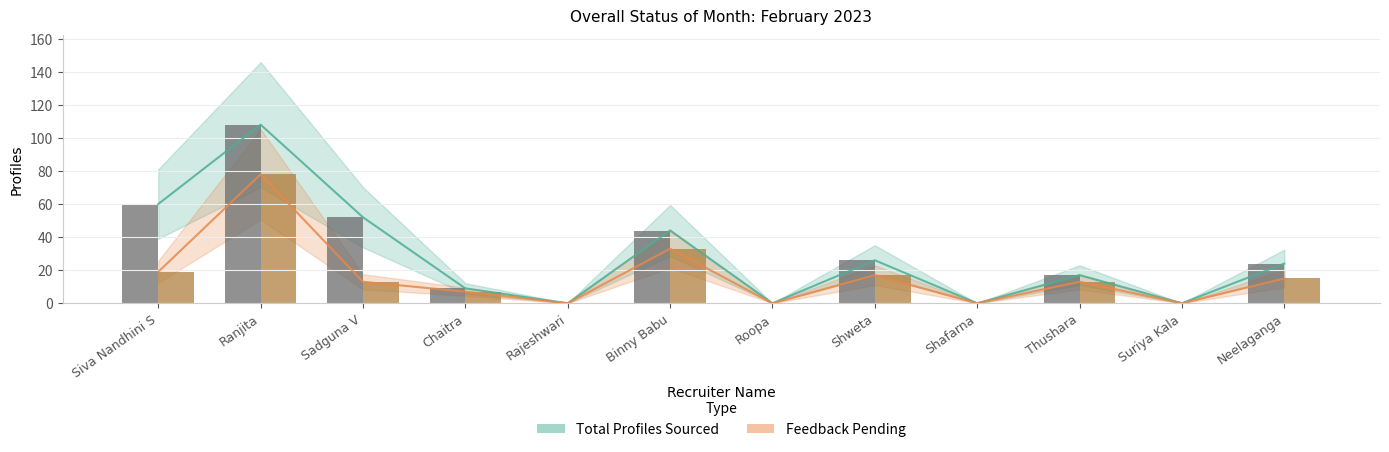

Reading left to right, transcribe all the data shown in this chart.

TOTAL PROFILES SOURCED: Siva Nandhini S=60	Ranjita=108	Sadguna V=52	Chaitra=9	Rajeshwari=0	Binny Babu=44	Roopa=0	Shweta=26	Shafarna=0	Thushara=17	Suriya Kala=0	Neelaganga=24
FEEDBACK PENDING: Siva Nandhini S=19	Ranjita=78	Sadguna V=13	Chaitra=7	Rajeshwari=0	Binny Babu=33	Roopa=0	Shweta=17	Shafarna=0	Thushara=13	Suriya Kala=0	Neelaganga=15